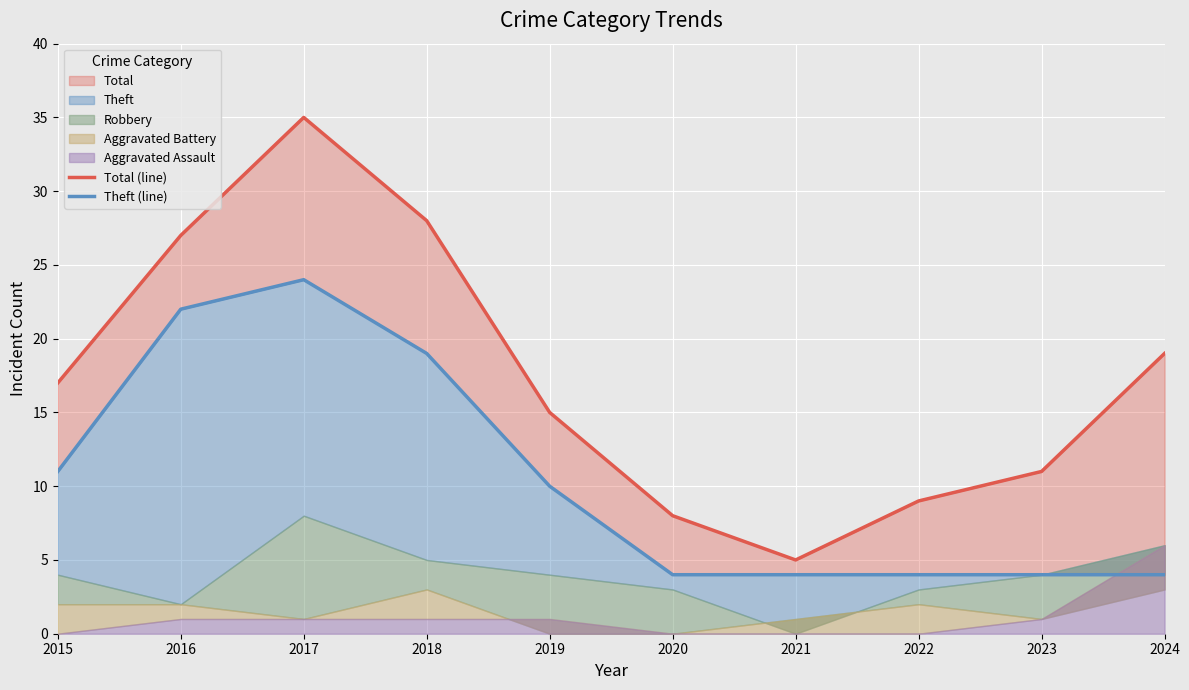

What is the value of the Theft (line) point at the 1st from the left?

11